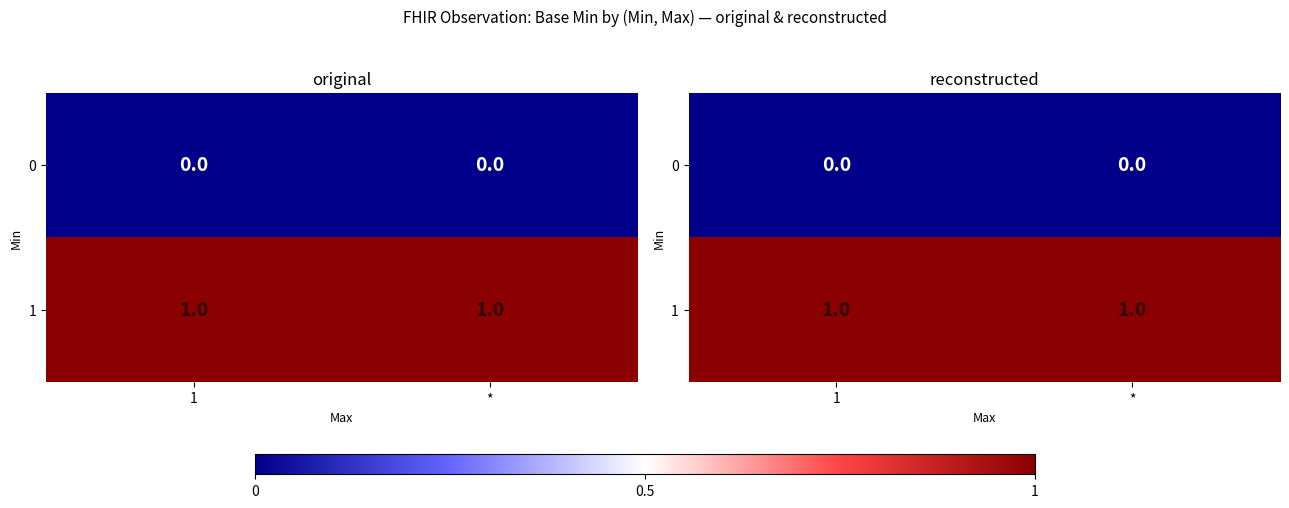

What is the spread (max minus min) of values at *?

1